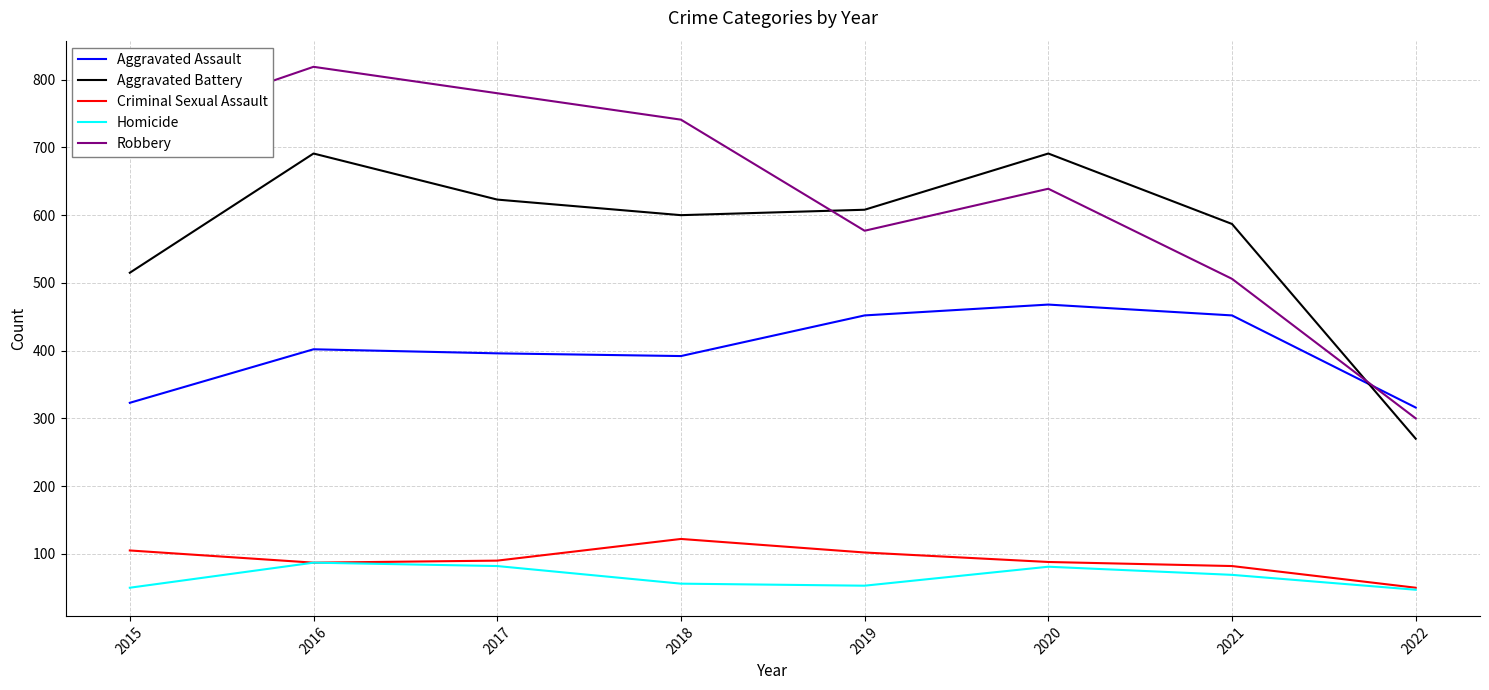

True or false: Robbery has a value of 362 at 2016.

False